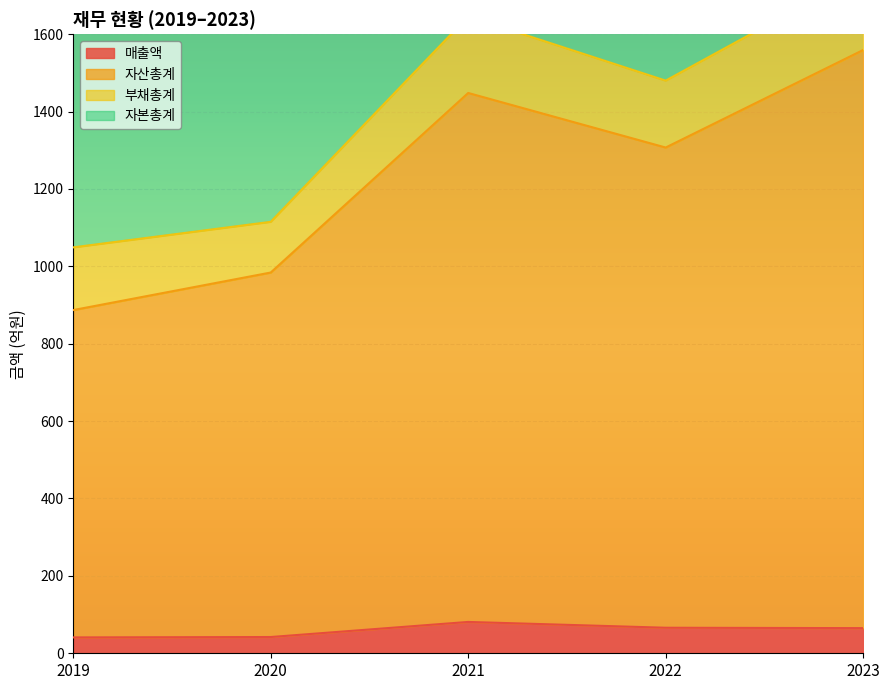

Which has a higher value, 2020 or 2021?

2021